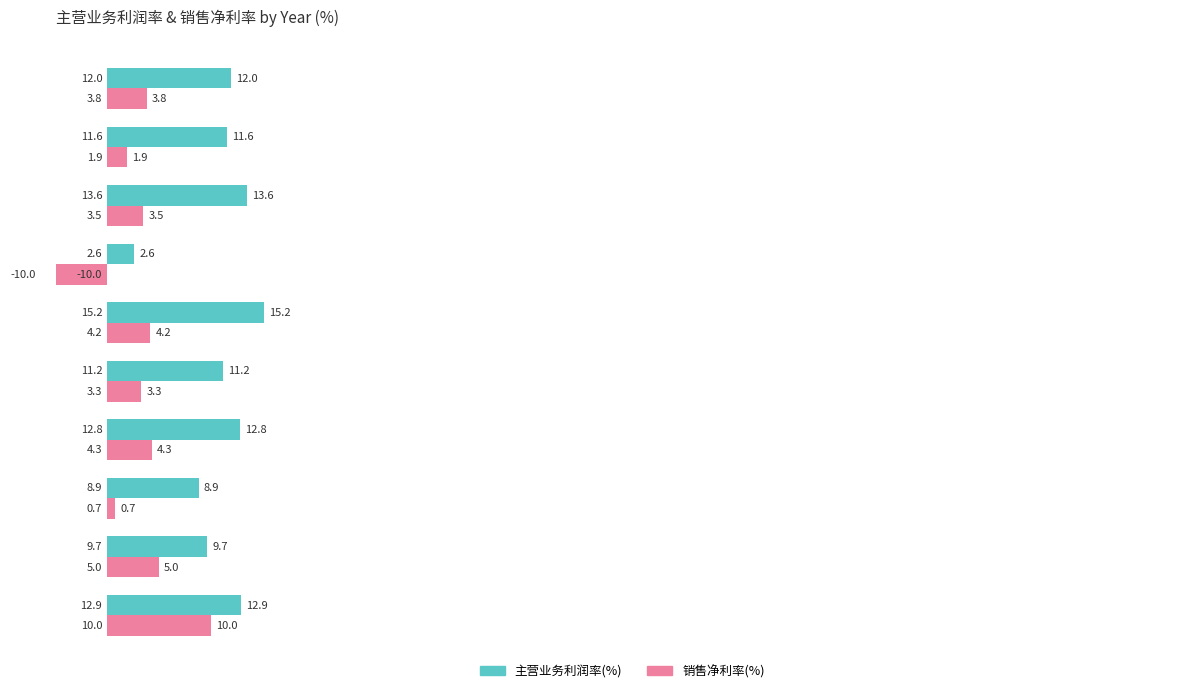

How many data points does each series have?

10